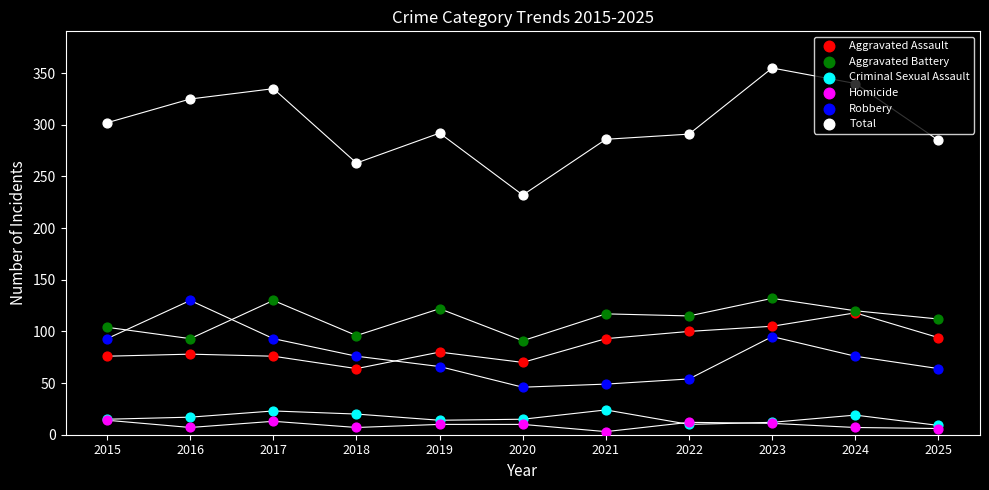

Which series reaches the minimum Y coordinate?

Homicide